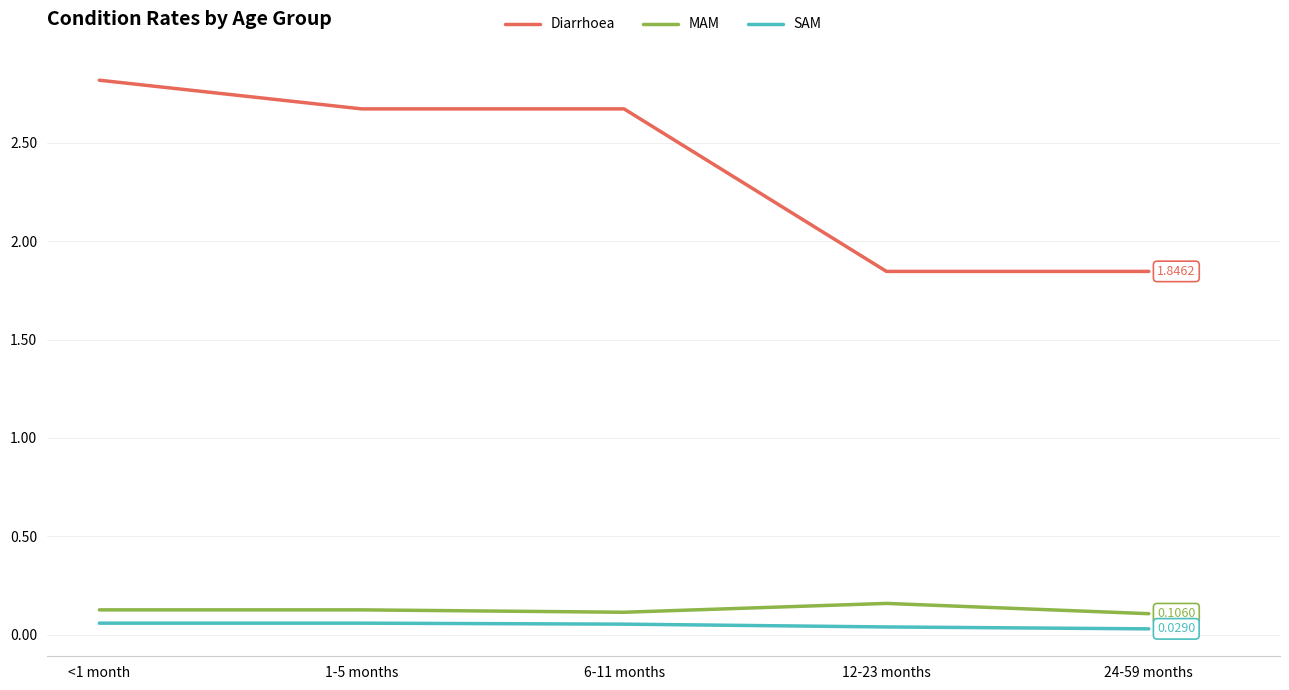

At 6-11 months, list the series in order from largest to smallest.

Diarrhoea, MAM, SAM